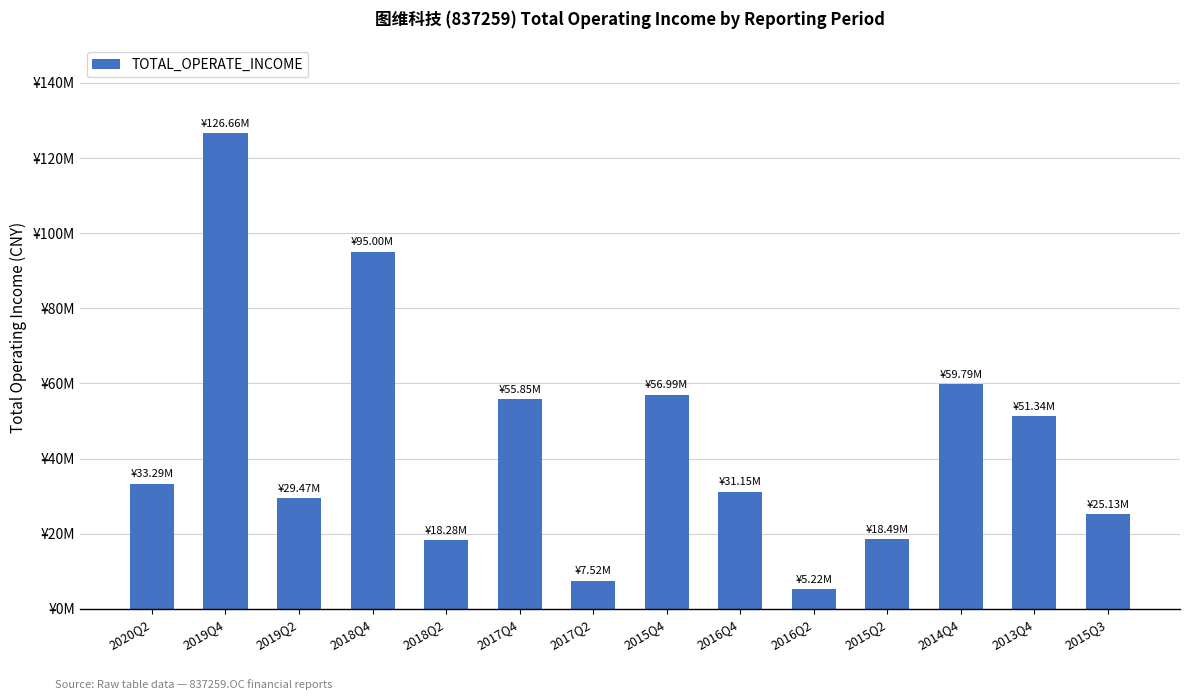

What is the label of the 13th bar from the right?

2019Q4